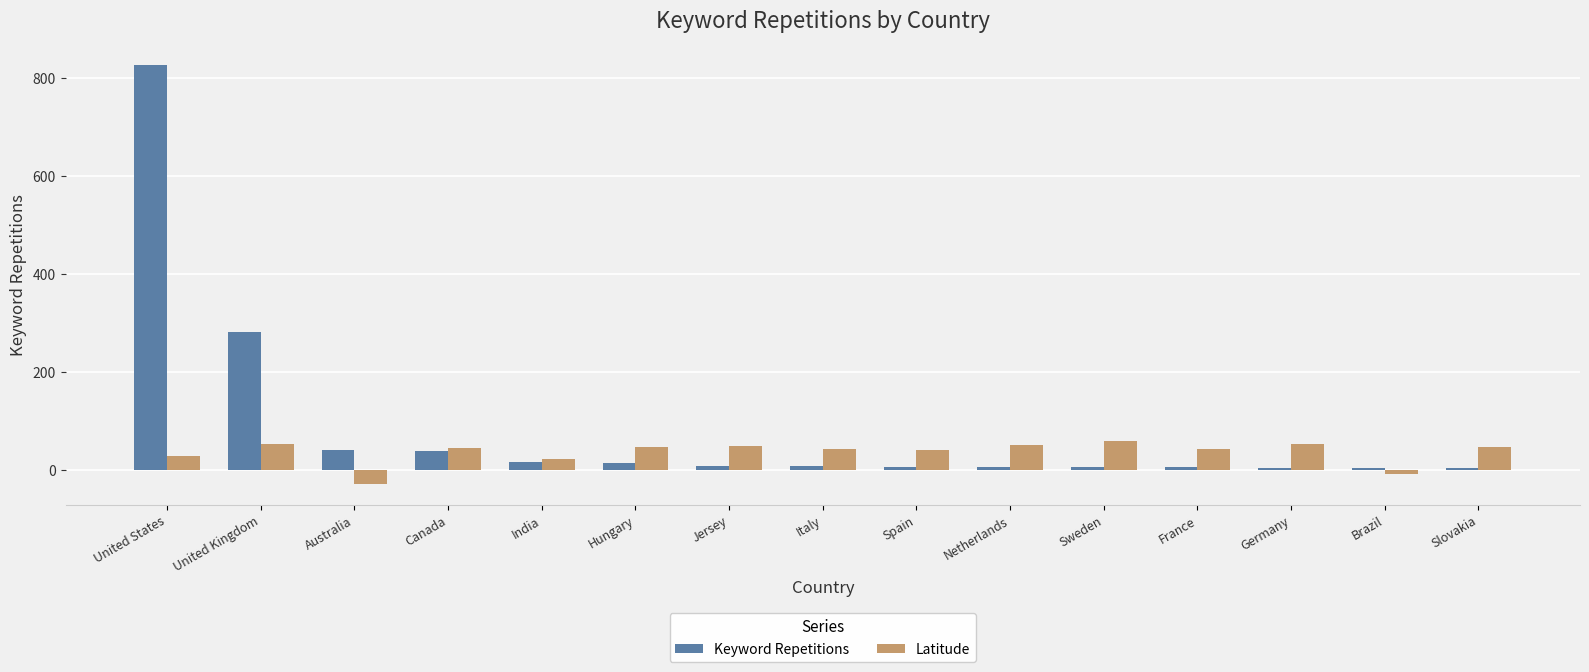

How many positive values does the Latitude series have?

13